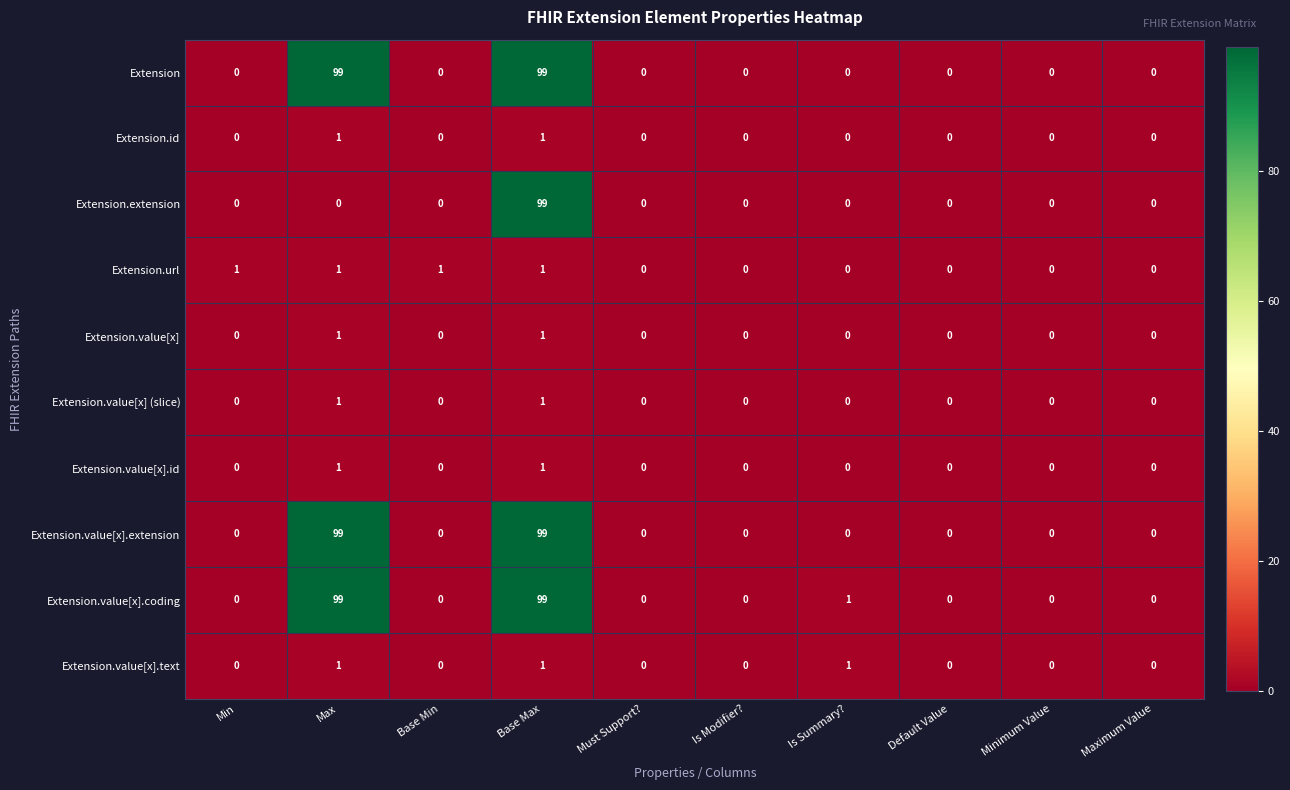

The value of Extension.id at Maximum Value is 1. True or false?

False